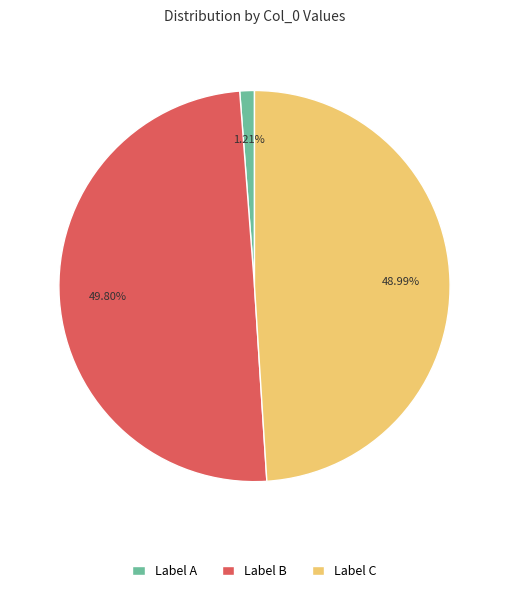

Does Label C account for over 50% of the chart?

No